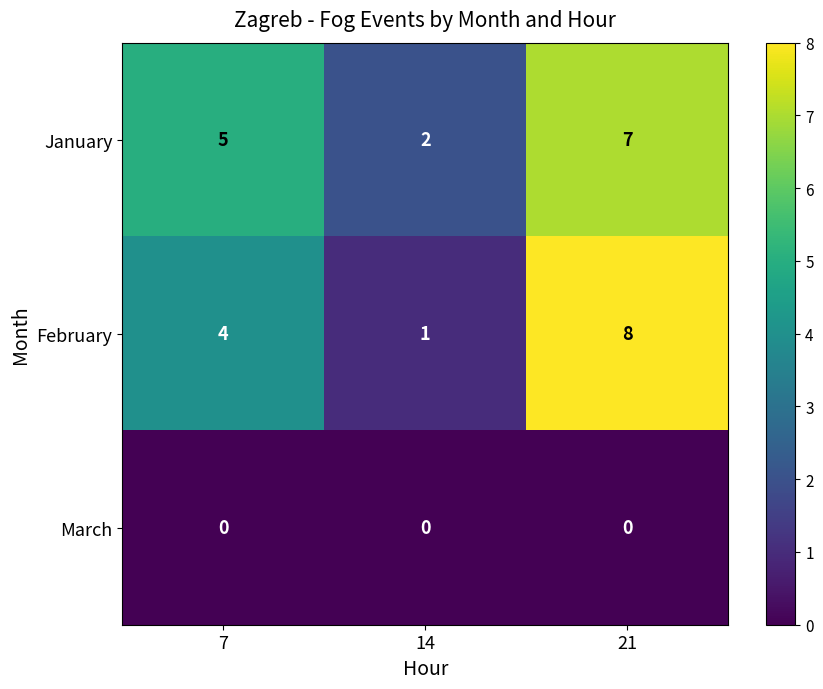

Which series changed the most between 7 and 21?

February